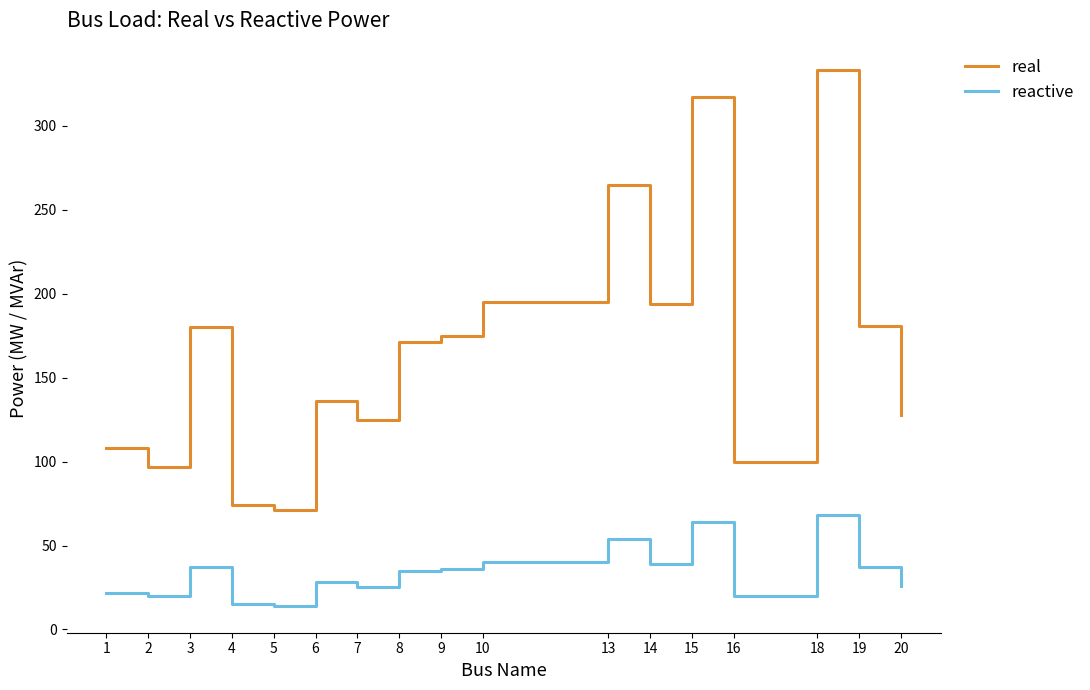

What is the highest value of the real series?

333